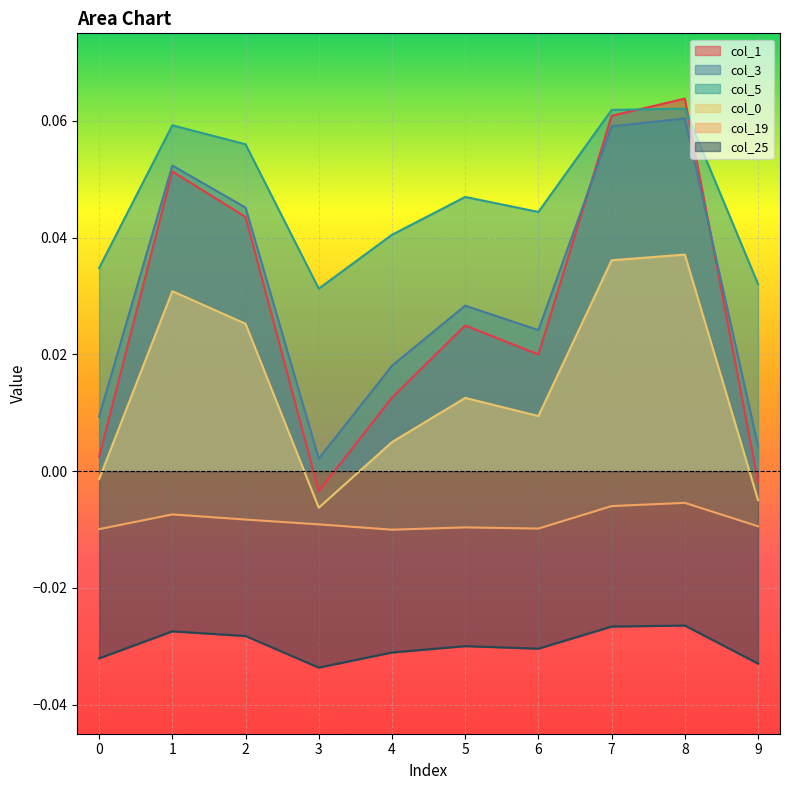

At how many categories does at least one series exceed 0?

10